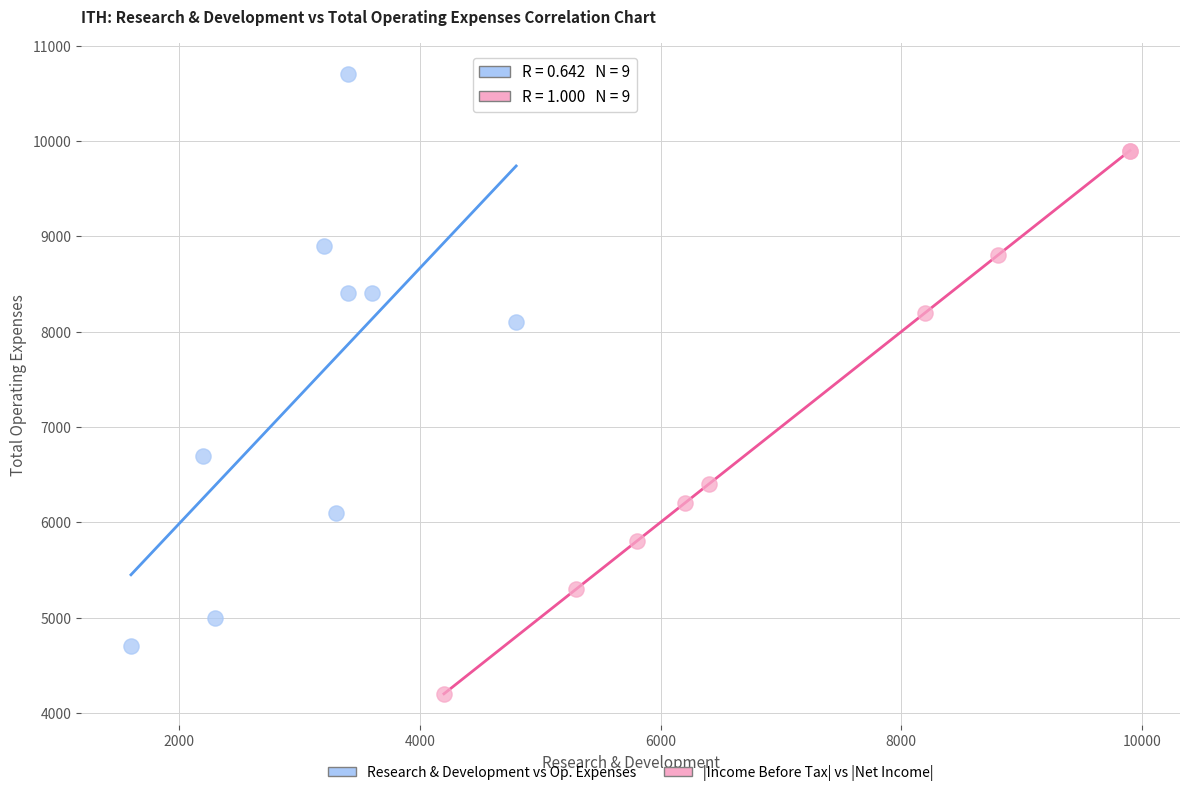

What are all the series names shown in the legend?

Research & Development vs Op. Expenses, |Income Before Tax| vs |Net Income|